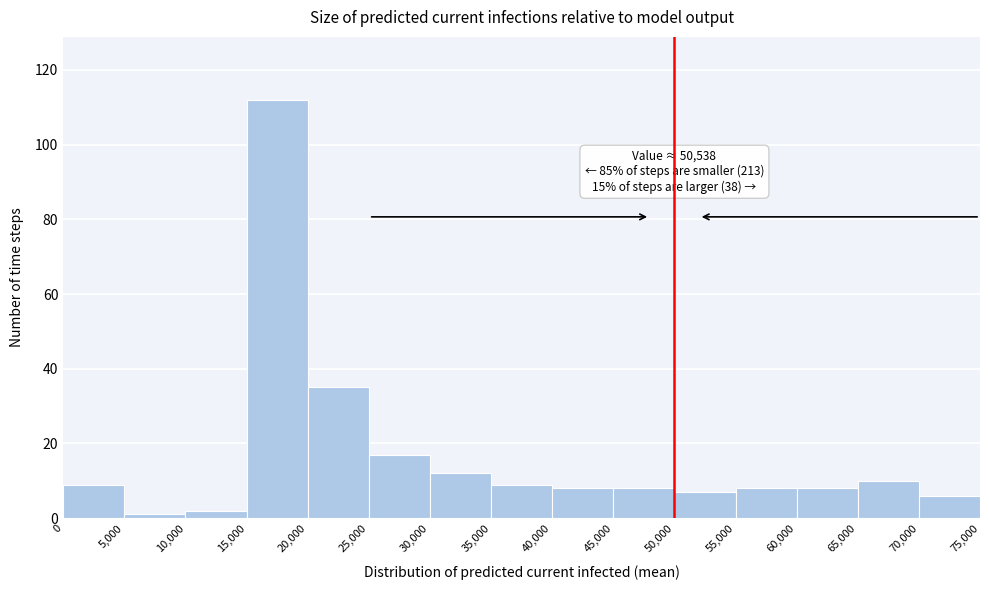

Over which range of the x-axis is the bar tallest?

15,000 to 20,000